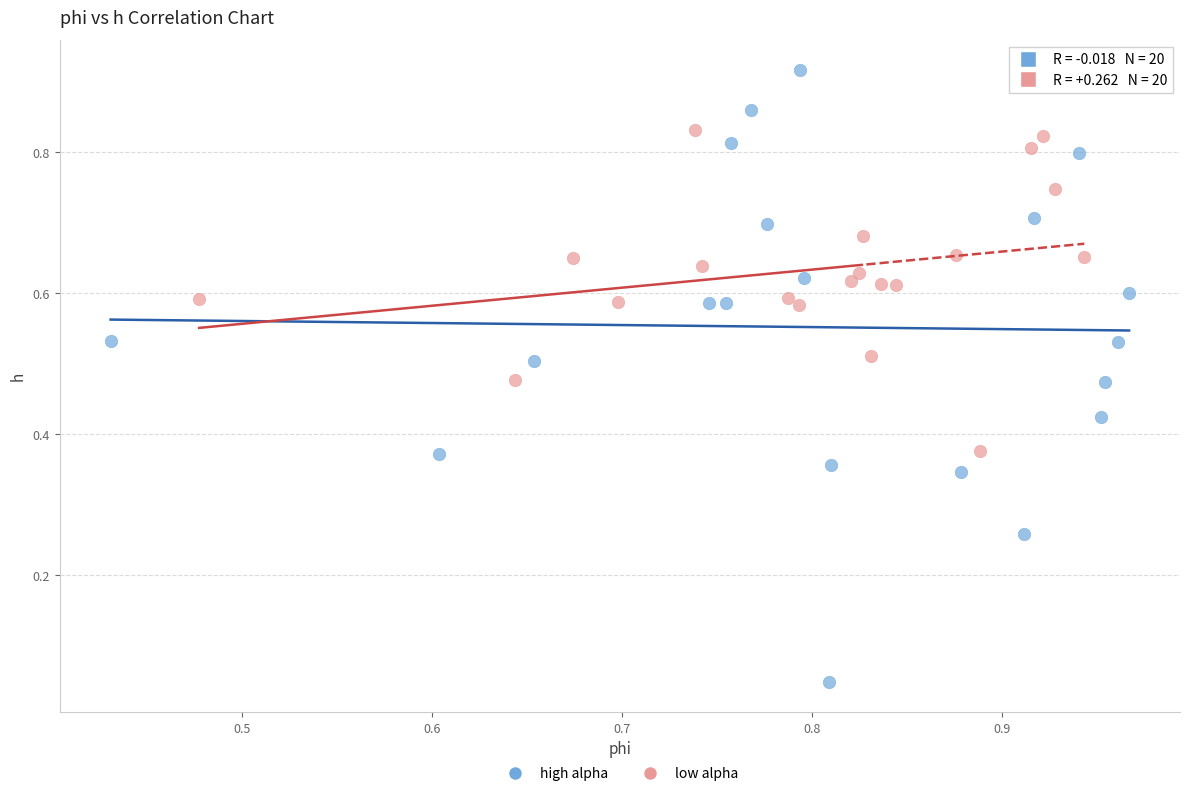

Which series contains the highest Y value?

high alpha